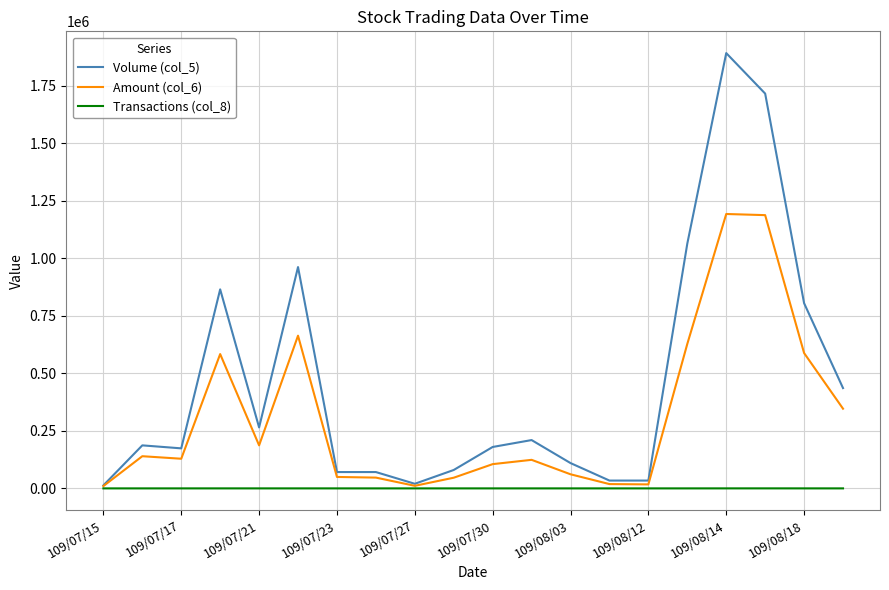

Which series has the largest total across all categories?

Volume (col_5)